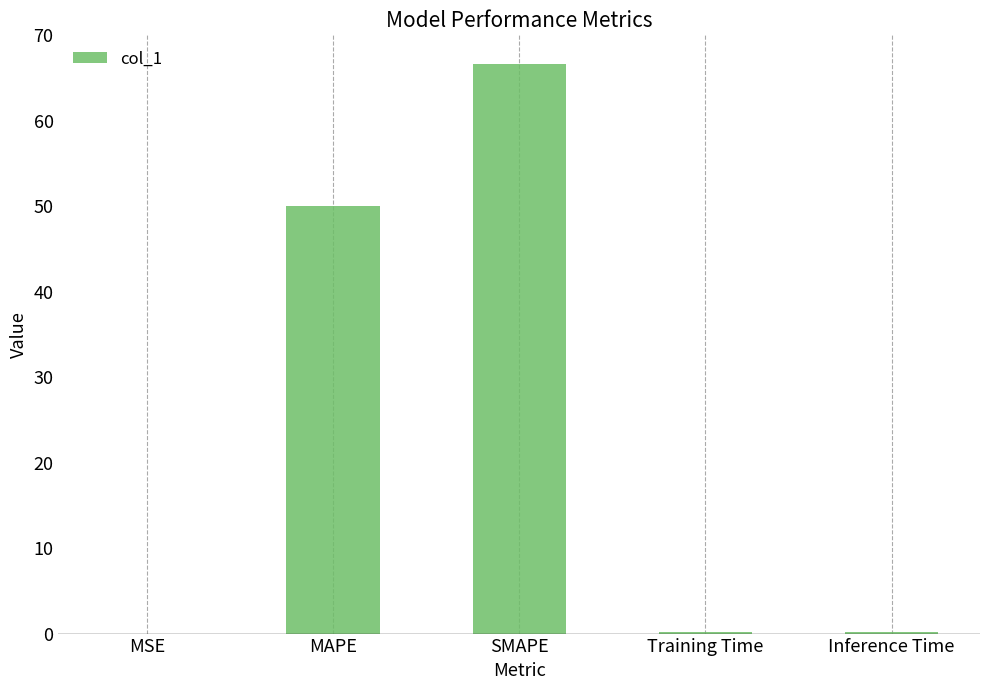

What is the maximum value shown in the chart?

66.7